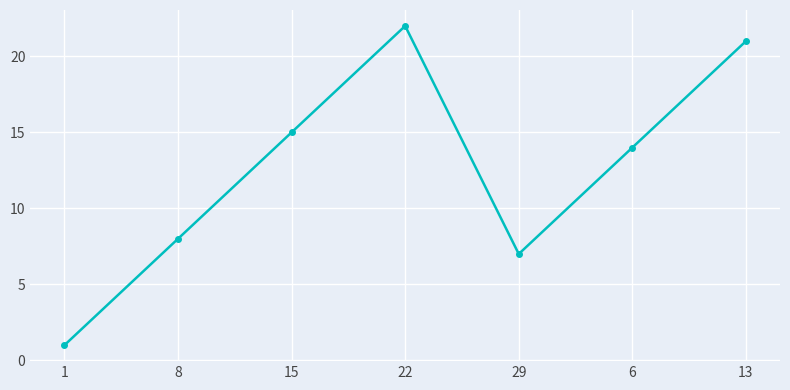

Rank the categories by value from highest to lowest.

22, 13, 15, 6, 8, 29, 1